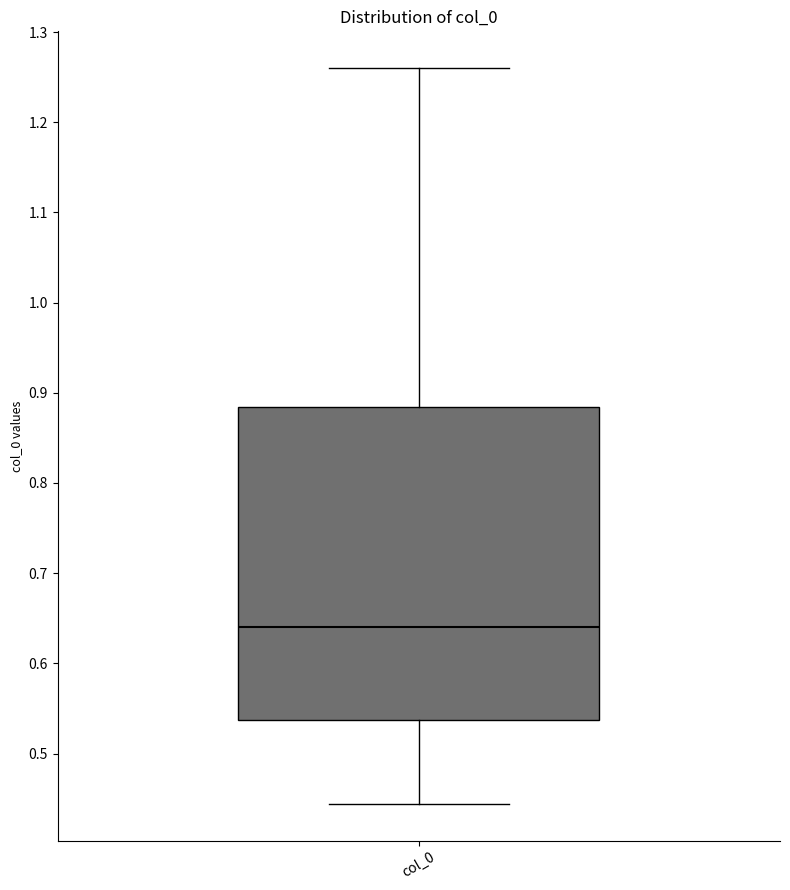

Read this box plot against the y-axis: the position of the median line, the range covered by the box, and the ends of both whiskers. The values are not printed on the chart, so give them approximately, as read against the axis.

median 0.64, box 0.54 to 0.88, whiskers 0.44 to 1.26